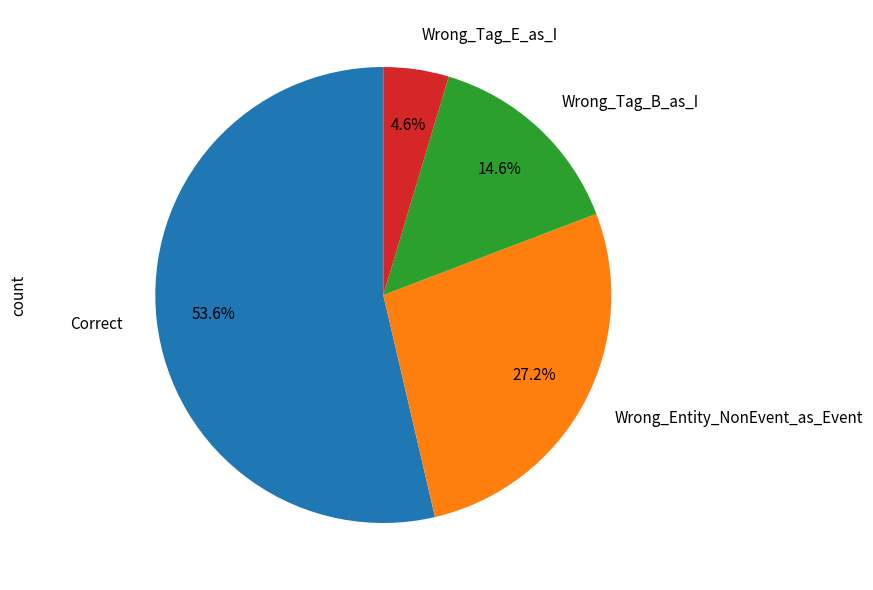

How much of the chart is everything except Wrong_Entity_NonEvent_as_Event?

72.8%